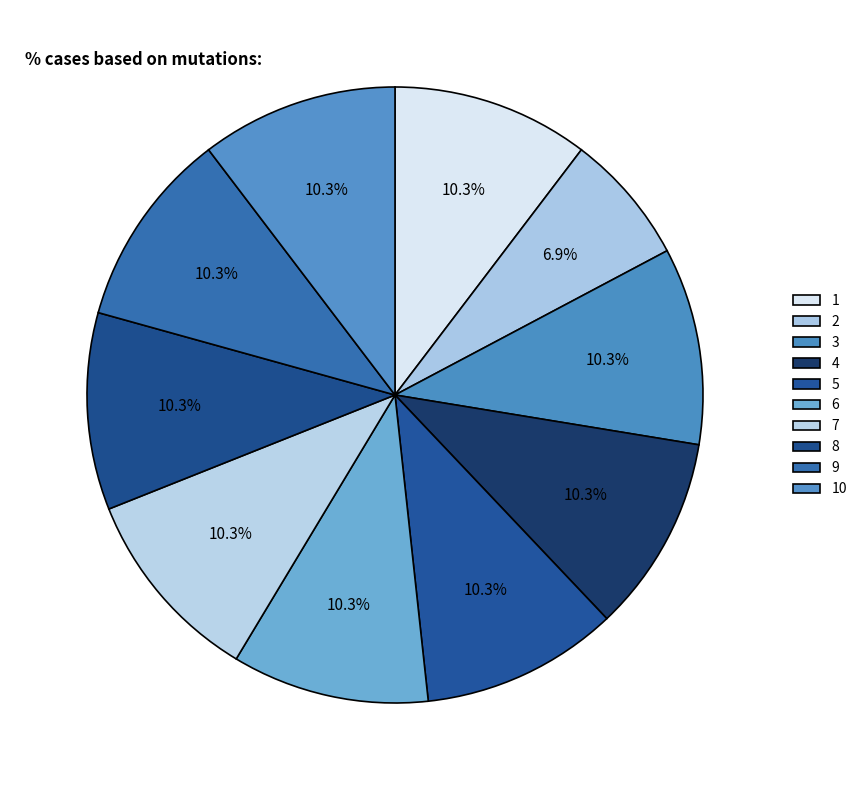

Count the number of slices in the pie.

10